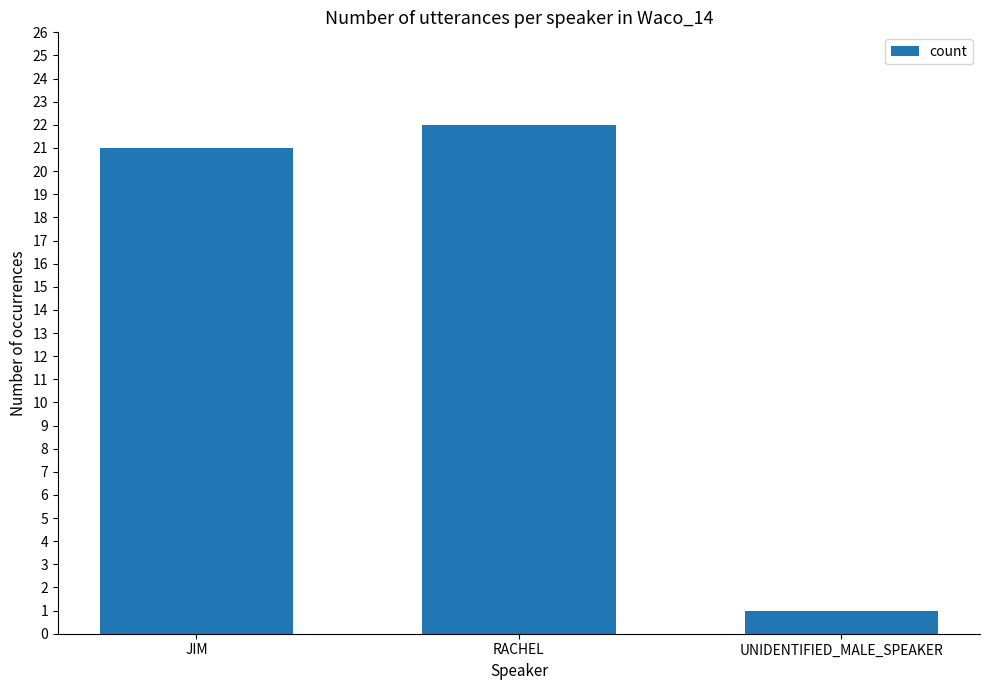

Reading right to left, what are all the values shown in this chart?

1	22	21